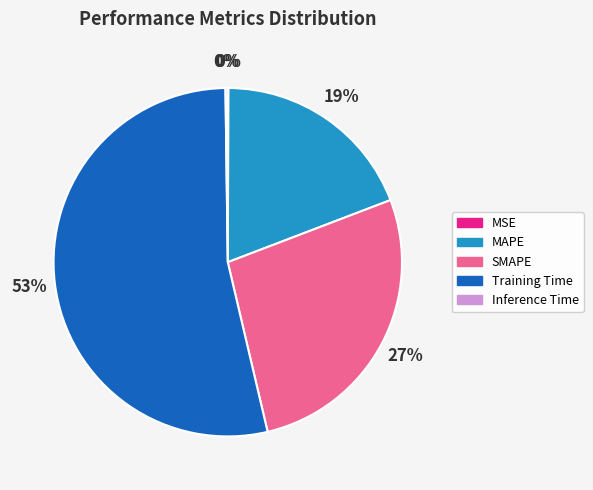

True or false: SMAPE accounts for 27% of the total.

True